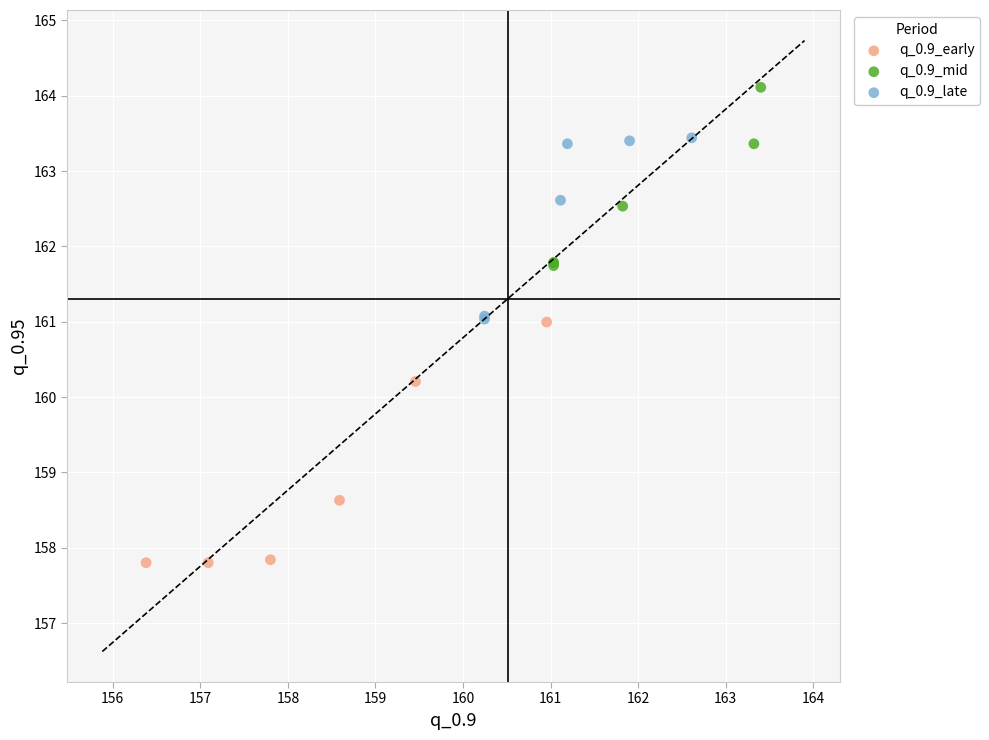

Which series has the widest spread of Y values?

q_0.9_early